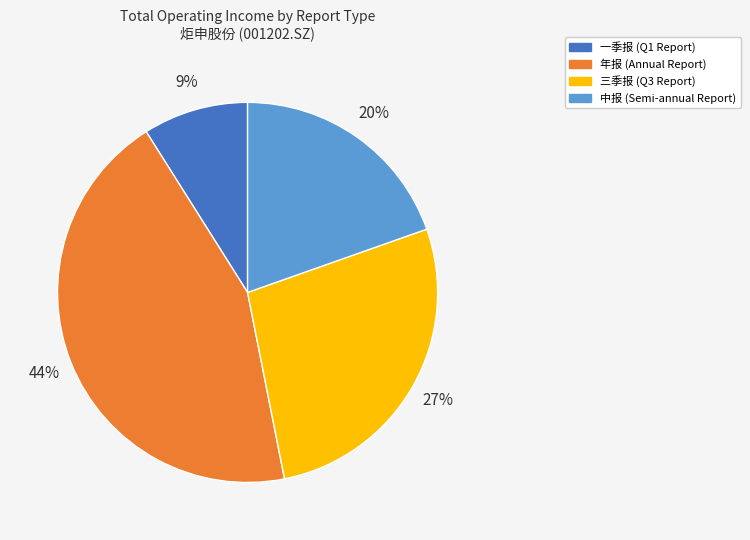

Is 中报 the majority of the pie?

No